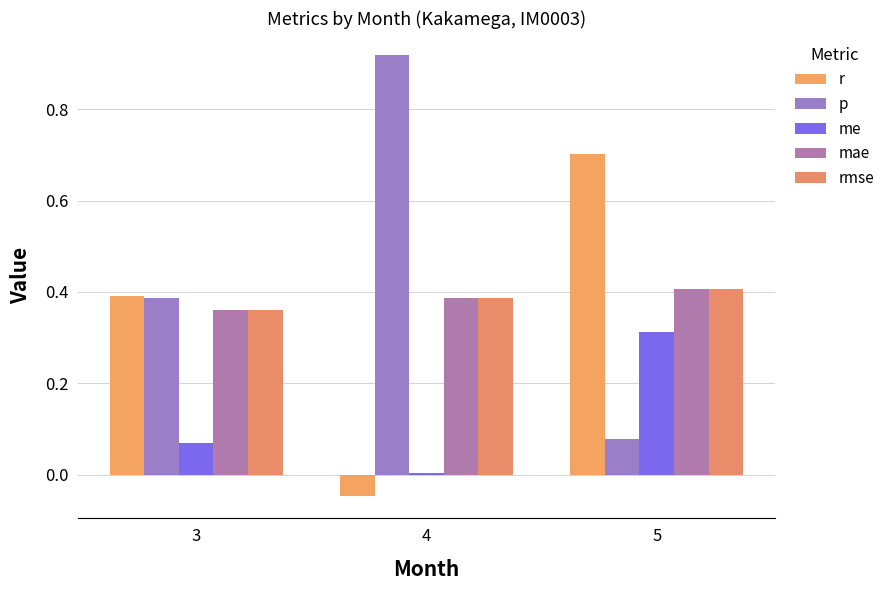

What are all the series names shown in the legend?

r, p, me, mae, rmse